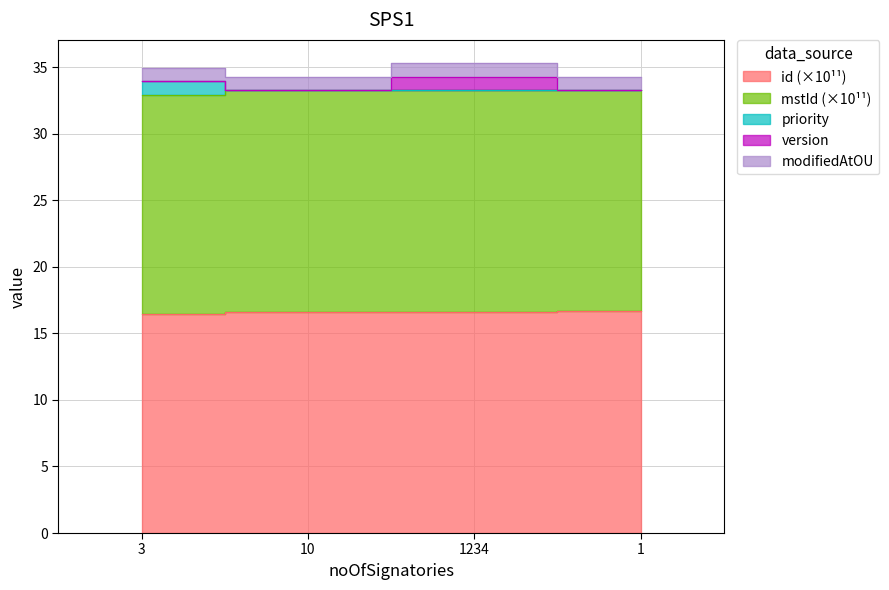

Is it true that priority equals 14.1 at 10?

False